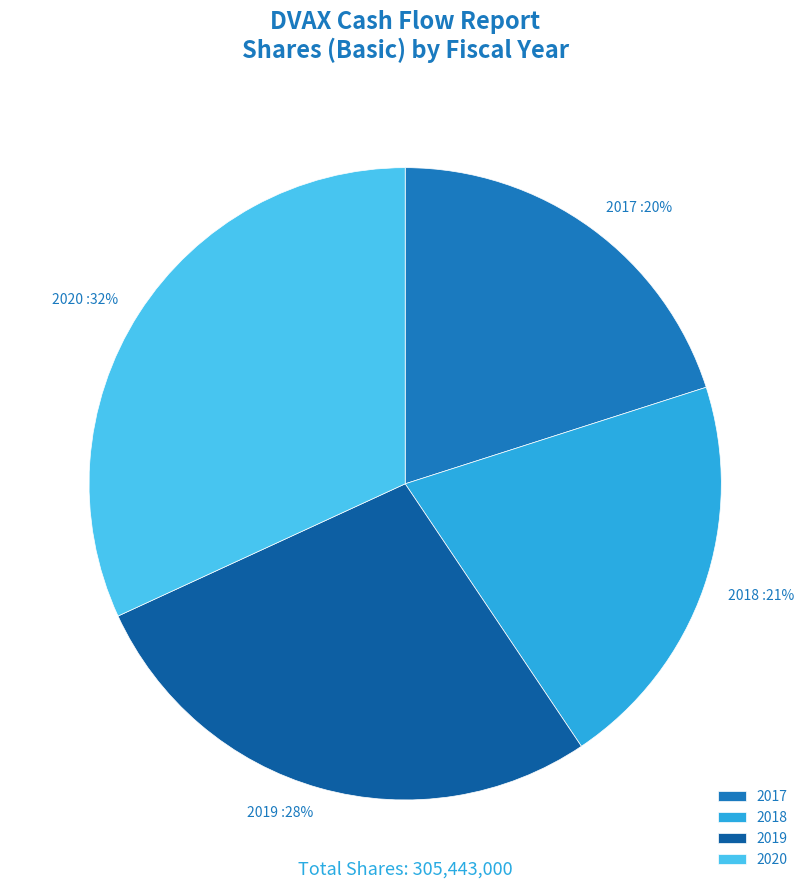

The 2017 slice represents 20% of the pie. True or false?

True